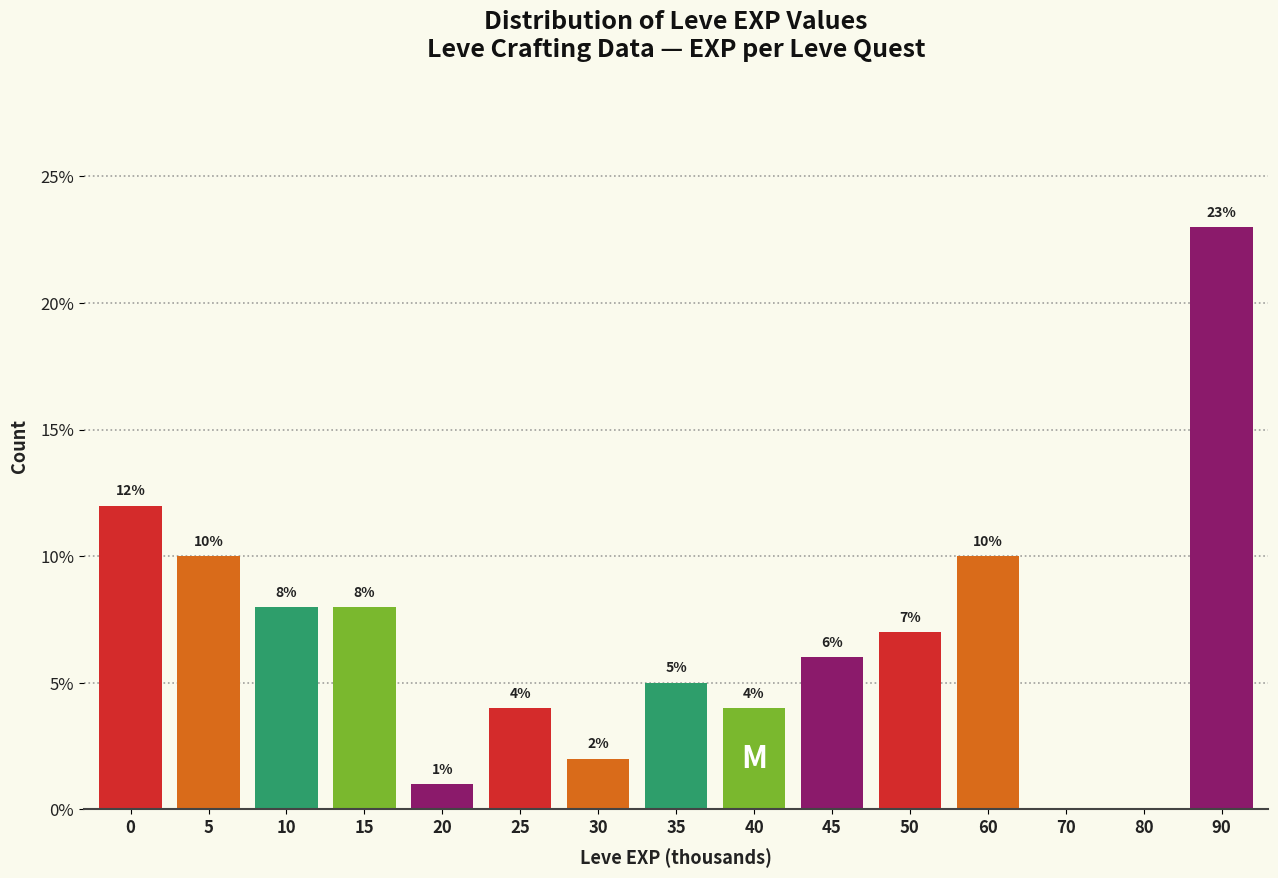

Reading left to right, extract all data points from this chart.

0=12.0	5=10.0	10=8.0	15=8.0	20=1.0	25=4.0	30=2.0	35=5.0	40=4.0	45=6.0	50=7.0	60=10.0	70=0.0	80=0.0	90=23.0